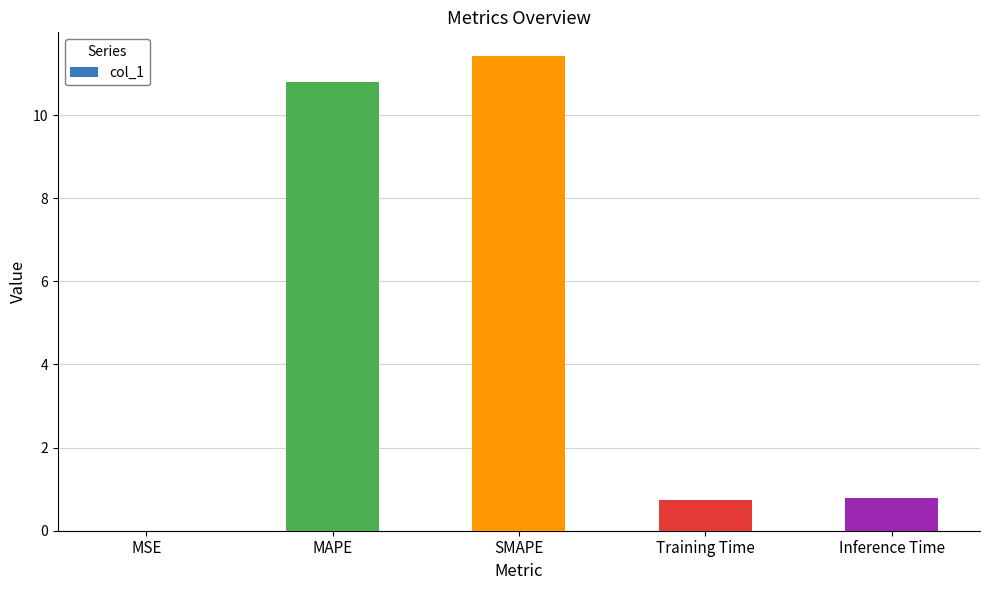

What is the greatest value displayed?

11.4